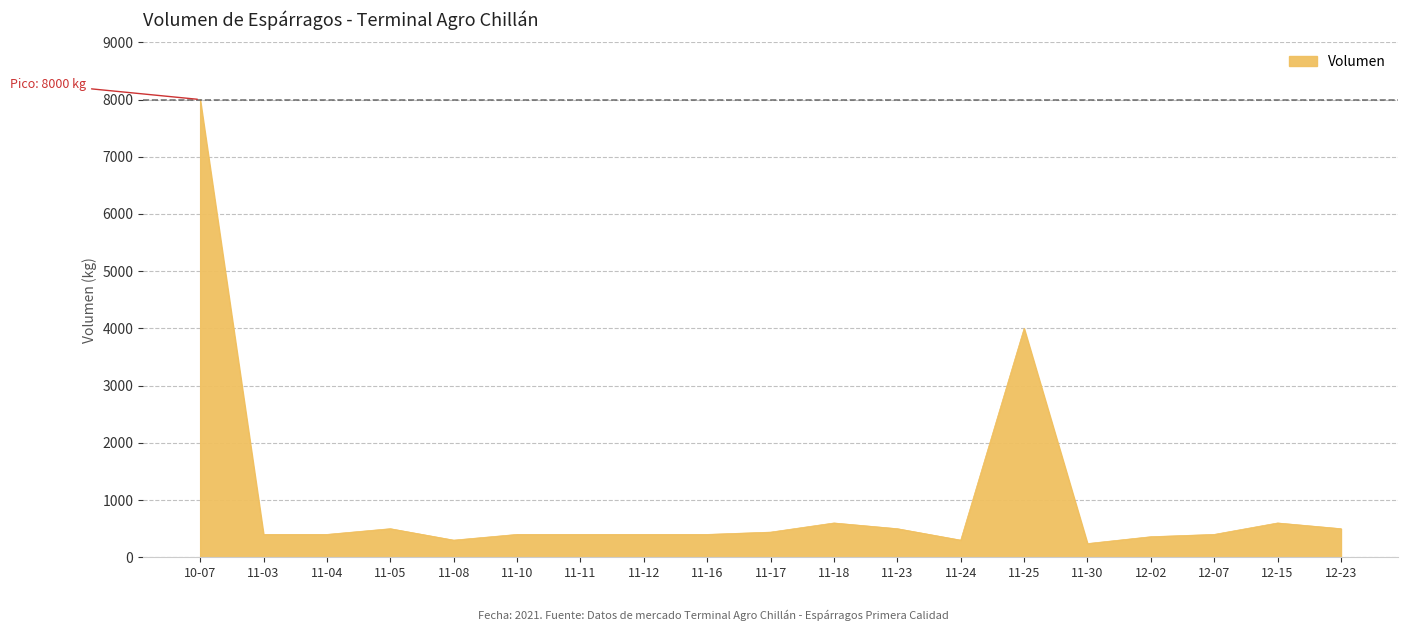

Reading right to left, extract all data points from this chart.

500	600	400	360	240	4000	300	500	600	440	400	400	400	400	300	500	400	400	8000